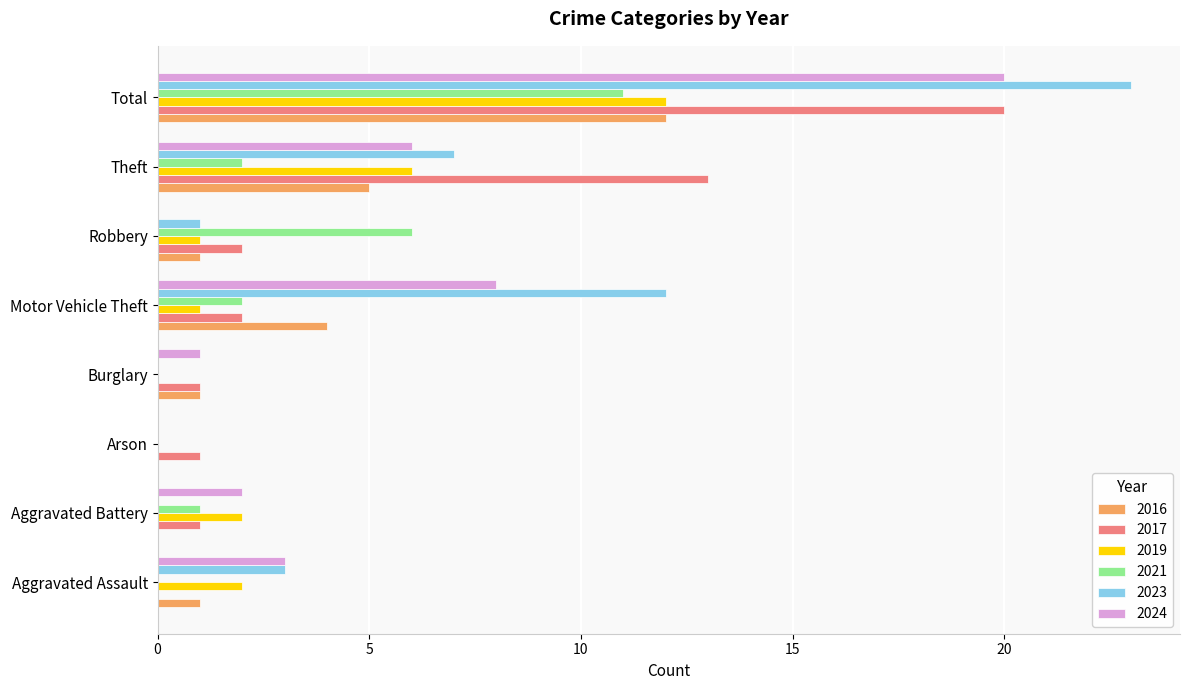

The 2024 series shows 8 at Motor Vehicle Theft. True or false?

True